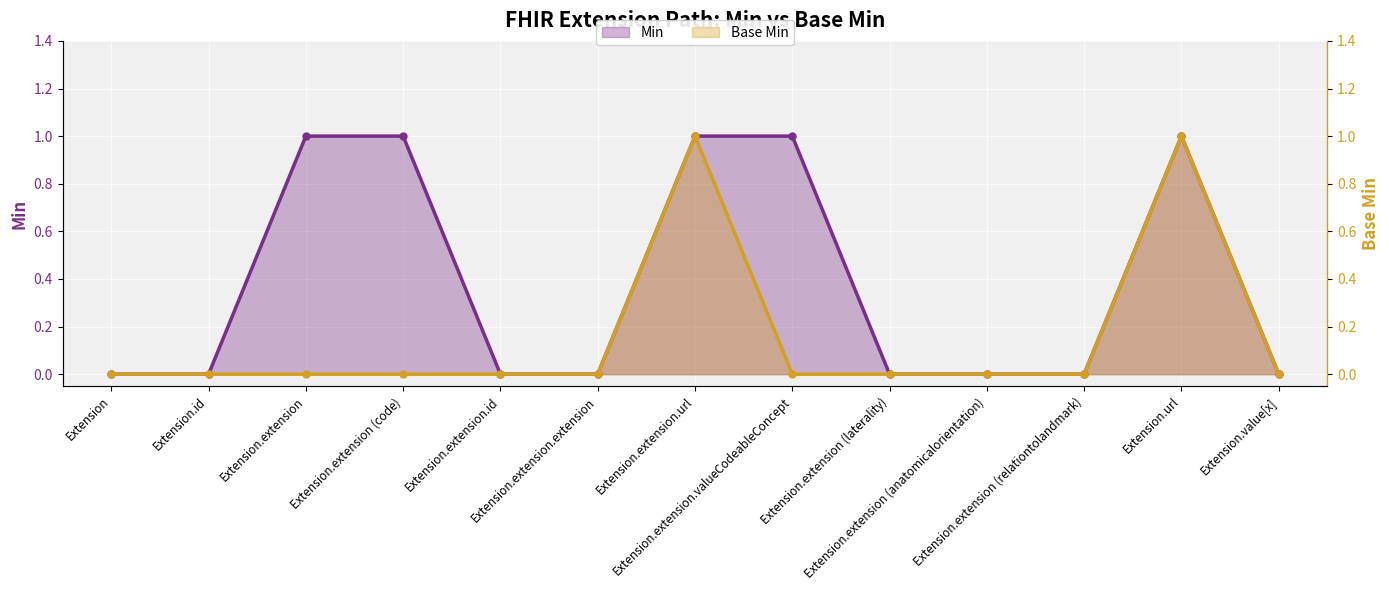

Does the chart display data point markers on the line(s)?

Yes